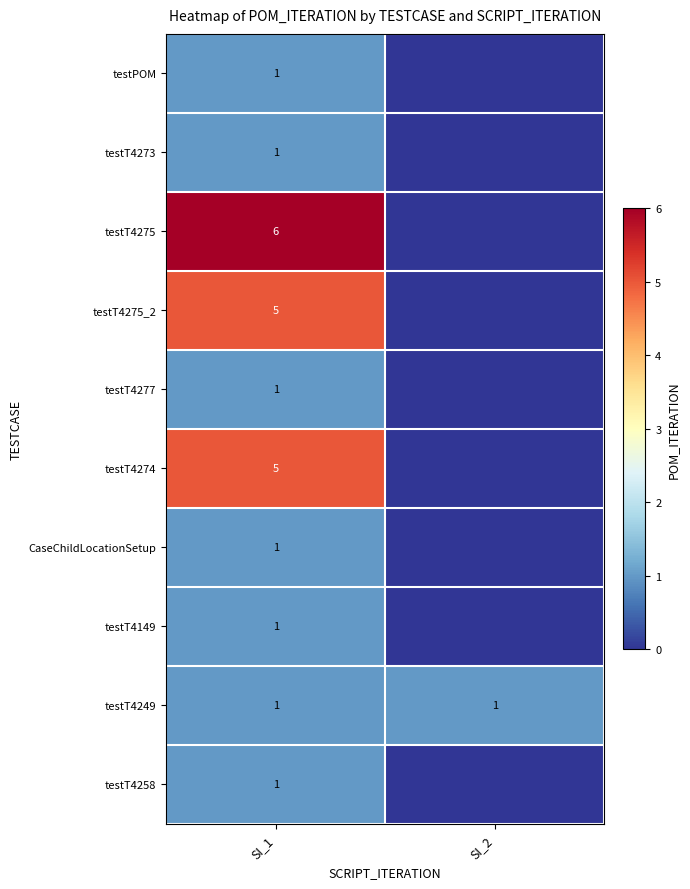

How many data points does each series have?

2